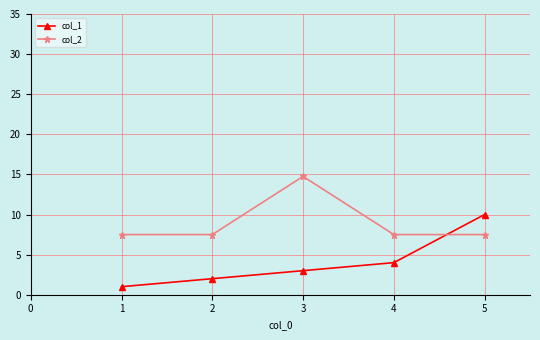

What is the total value across all series at 3?

17.8